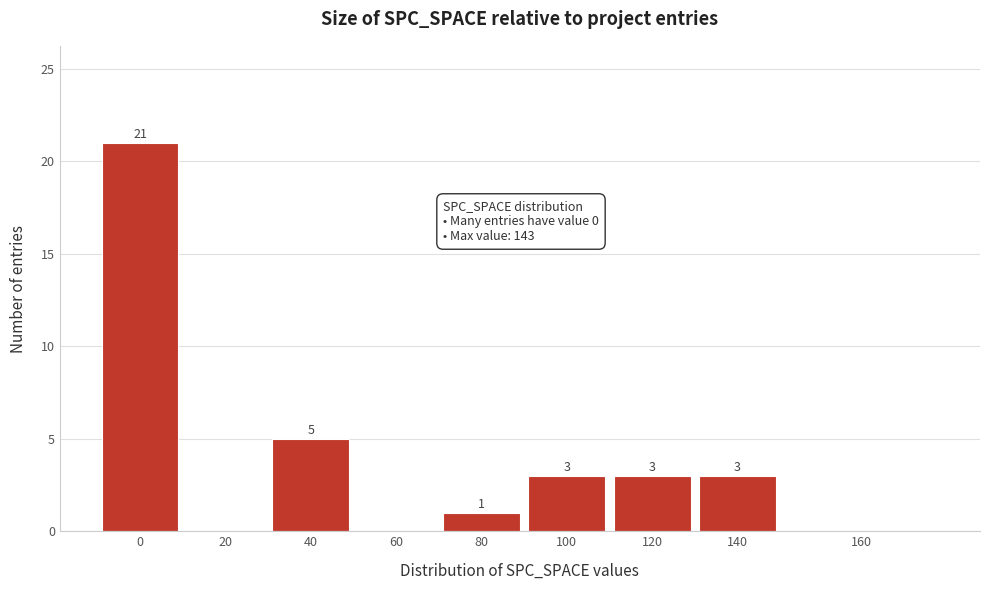

Reading right to left, transcribe all the data shown in this chart.

160=0	140=3	120=3	100=3	80=1	60=0	40=5	20=0	0=21